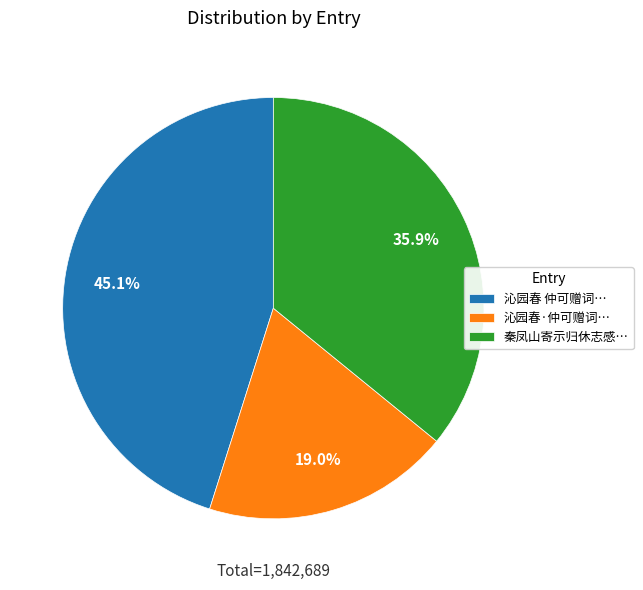

What is the smallest slice in the pie chart?

沁园春·仲可赠词…